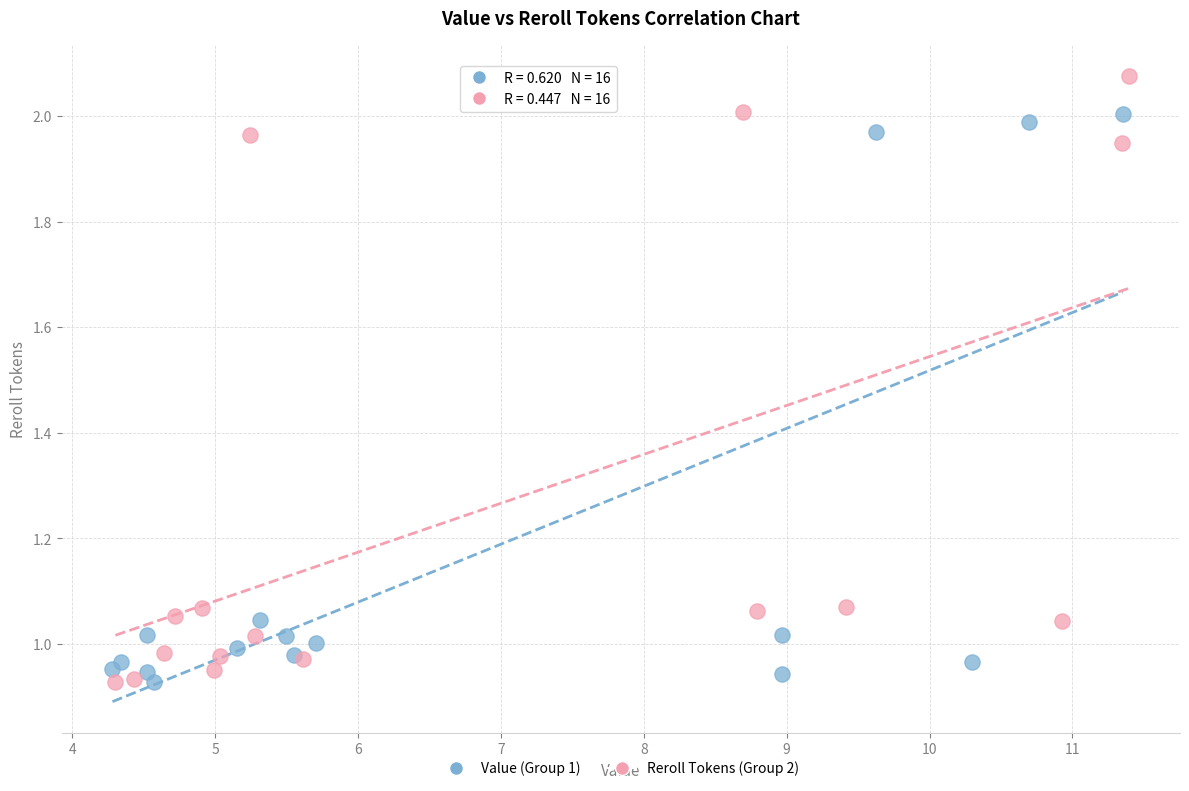

Which series reaches the maximum Y coordinate?

Reroll Tokens (Group 2)